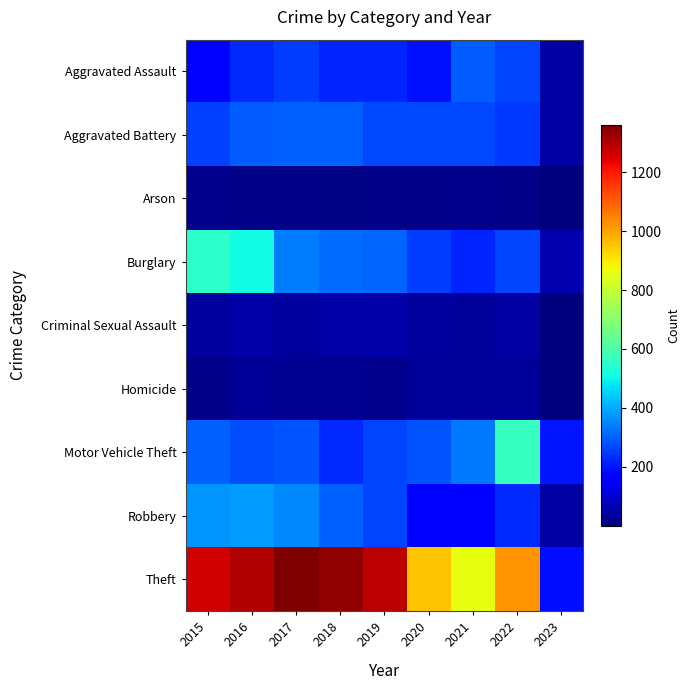

Which has a higher value, 2021 or 2022?

2021